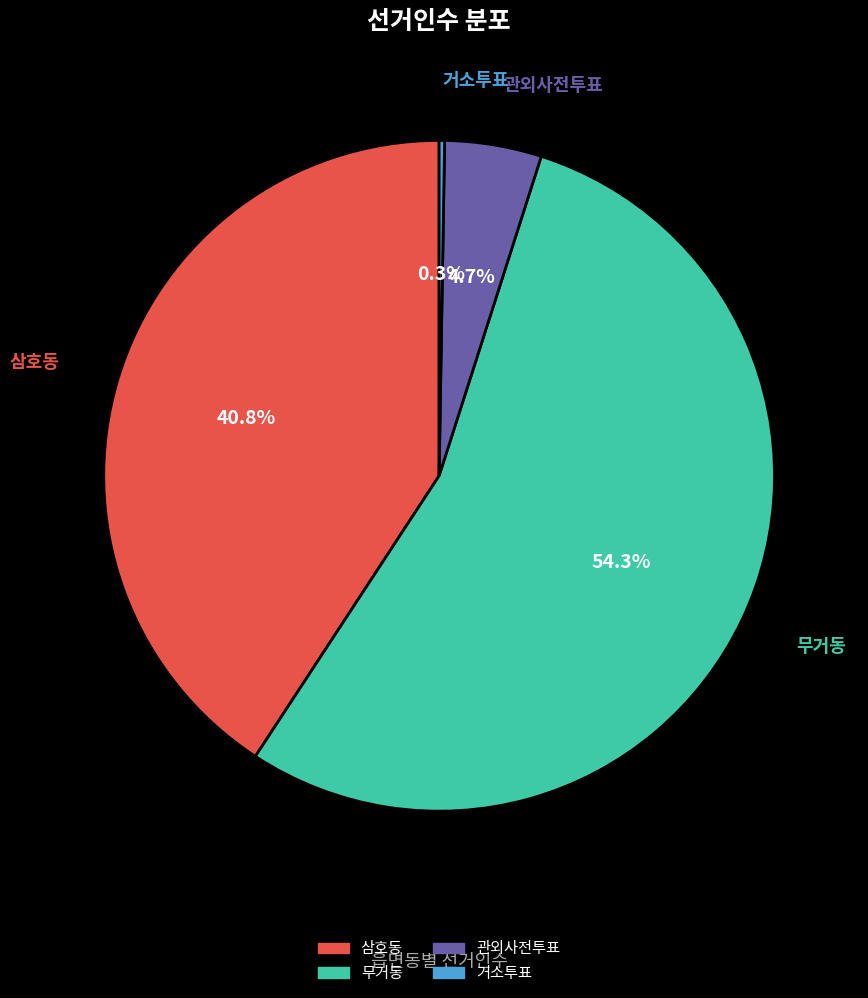

Which slice is the largest?

무거동